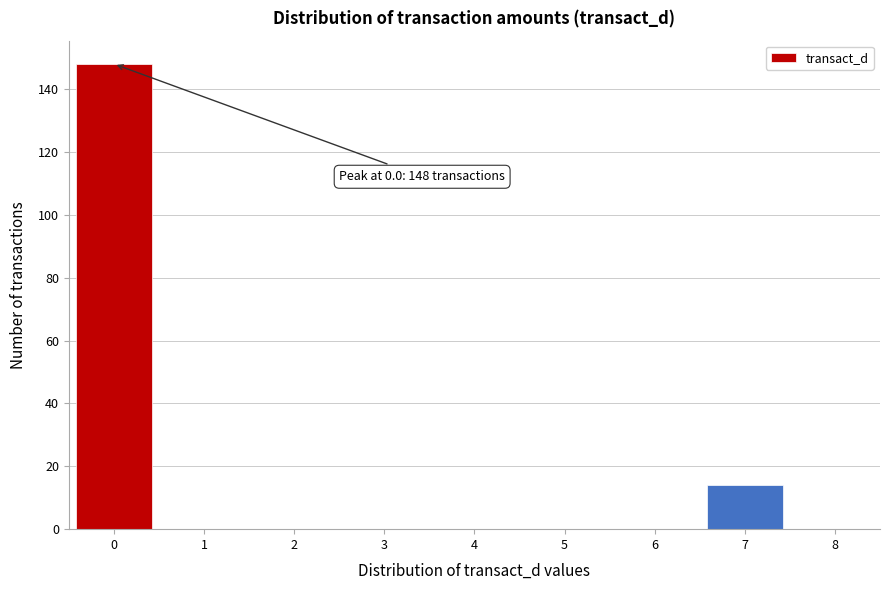

Which range on the x-axis has the tallest bar?

-0.5 to 0.5